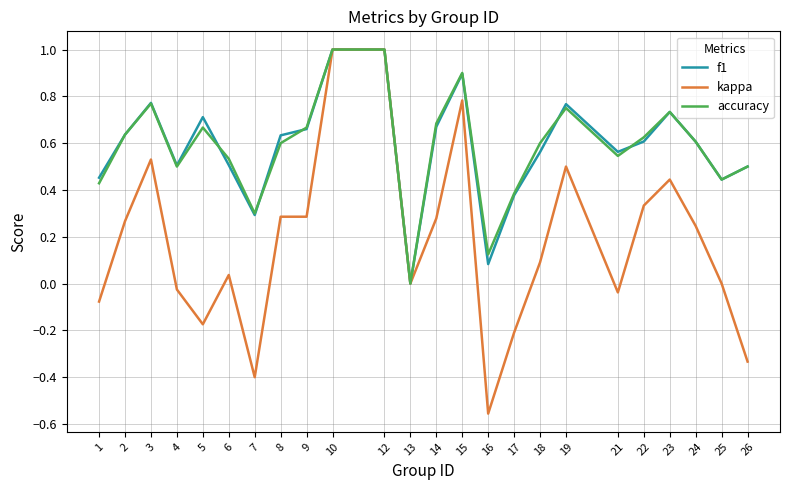

Which label corresponds to the smallest value in the chart?

16